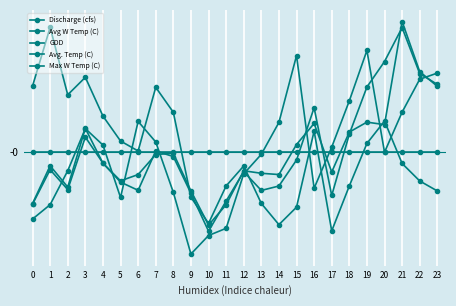

Does the chart have visible grid lines?

Yes